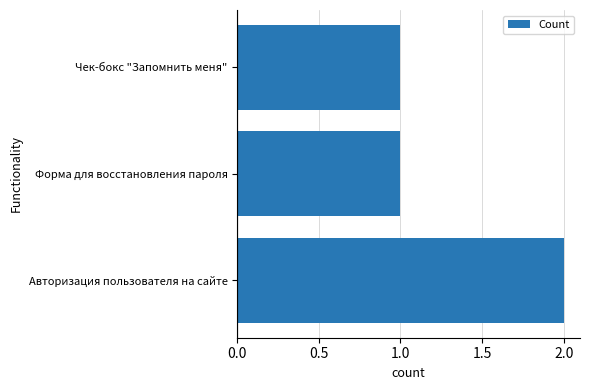

The value at Чек-бокс "Запомнить меня" is 1. True or false?

True